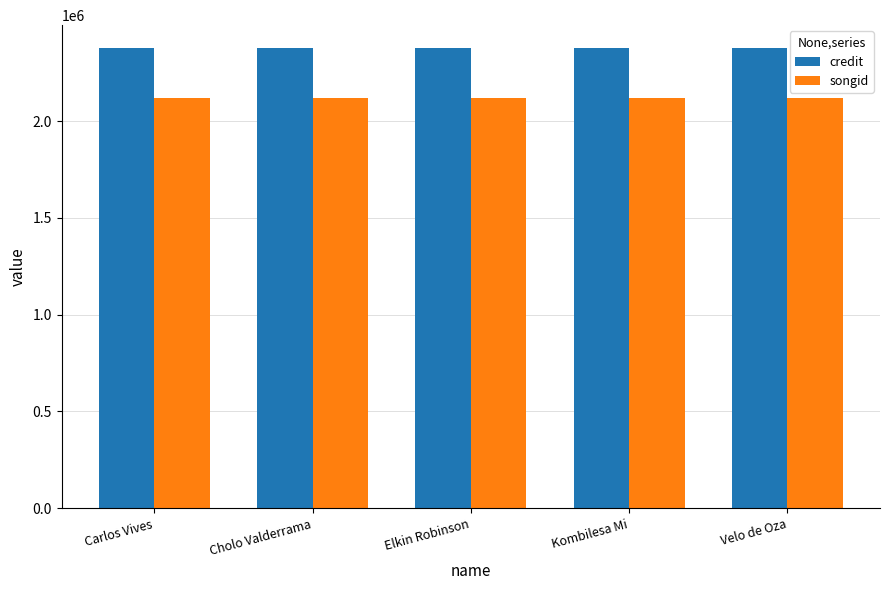

The value of credit at Kombilesa Mi is 3769008. True or false?

False